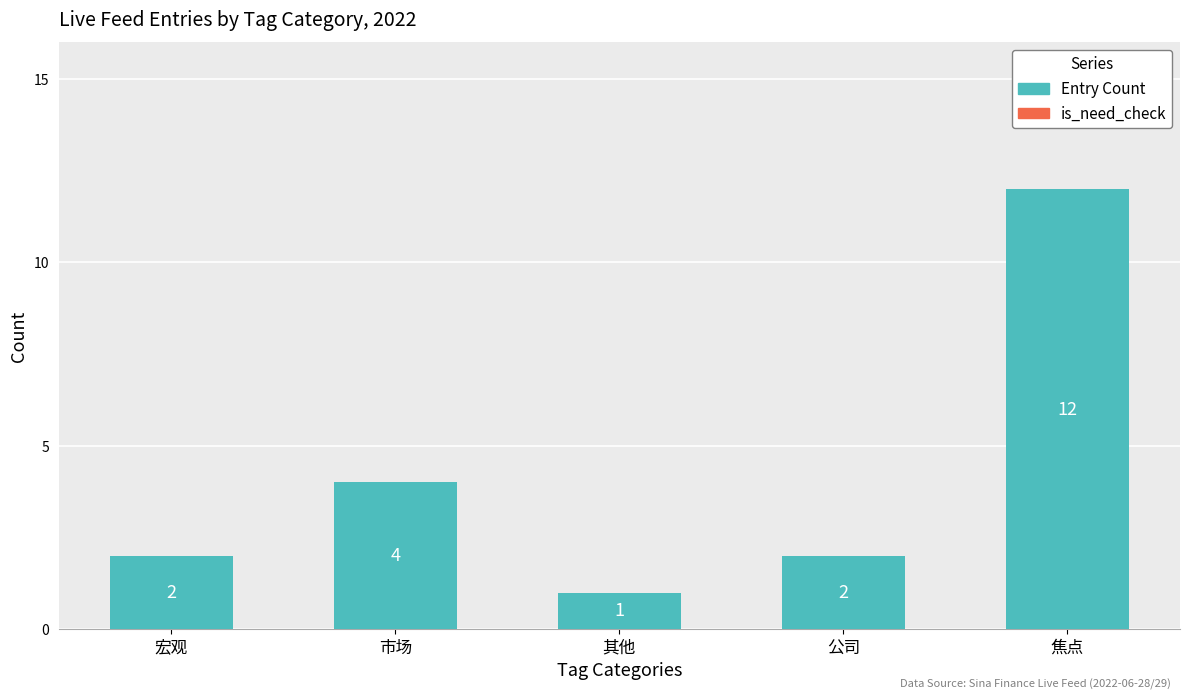

What is the change in value from 市场 to 其他?

-3